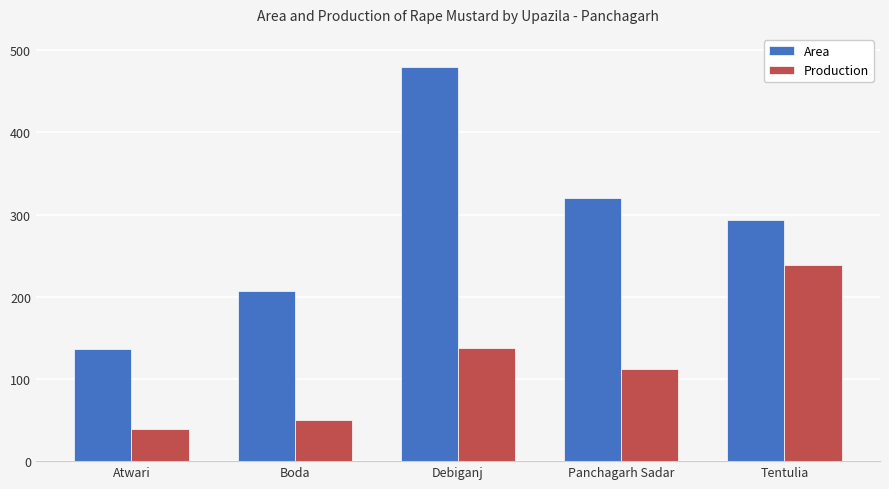

How many data points does each series have?

5